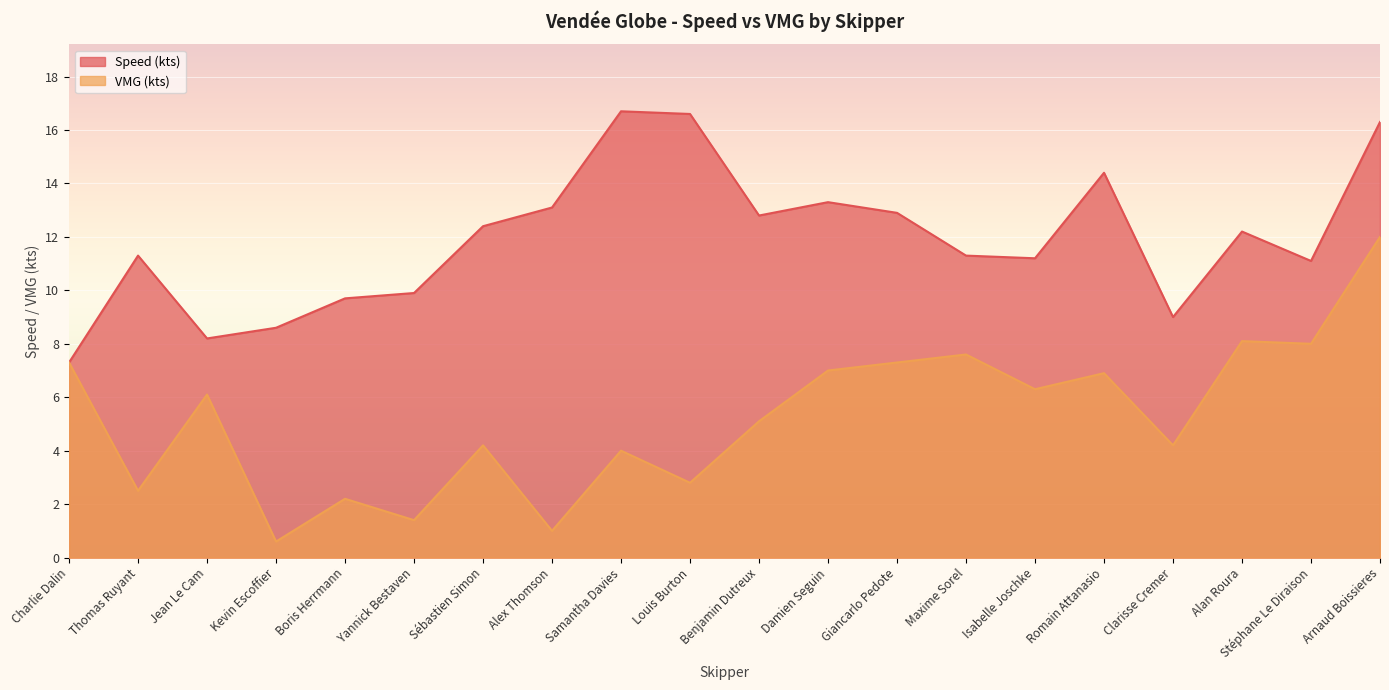

What position from the right is Kevin Escoffier?

17